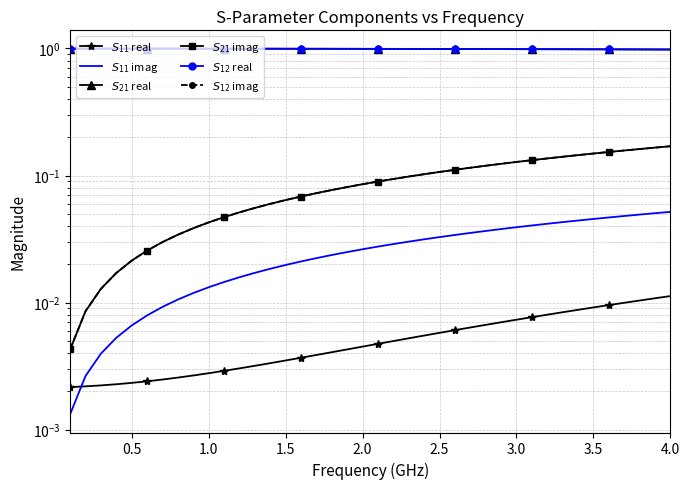

Which series has the largest range (max minus min)?

$S_{21}$ imag